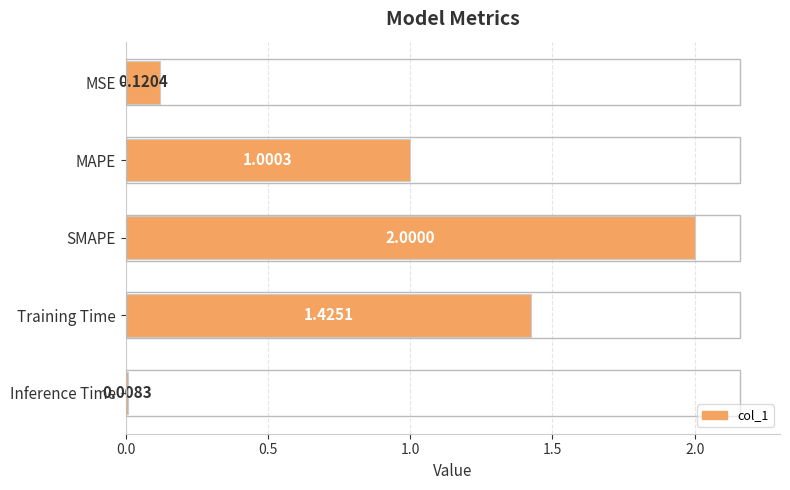

List the labels in order of value, smallest first.

Inference Time, MSE, MAPE, Training Time, SMAPE